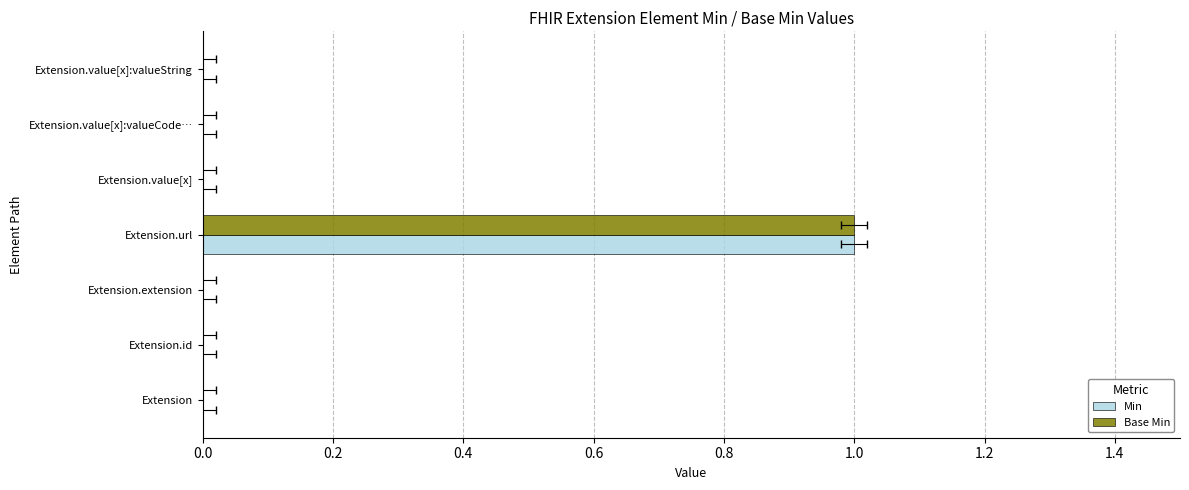

What is the total value across all series at Extension.url?

2